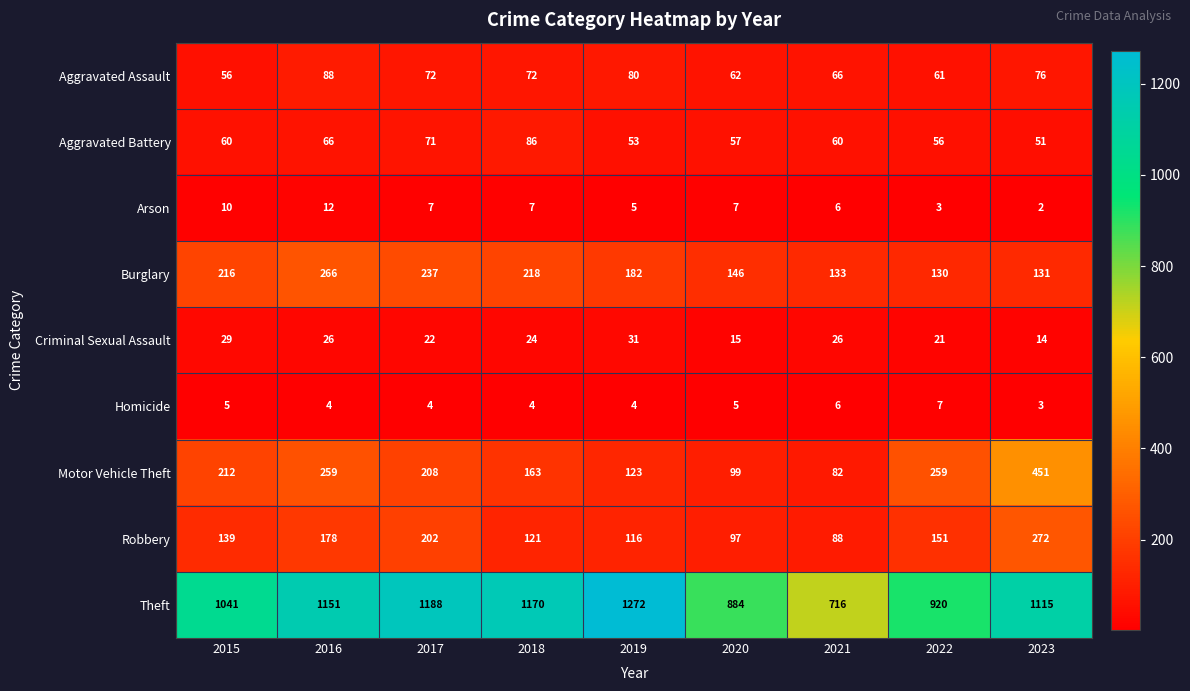

Which series changed the most between 2015 and 2021?

Theft